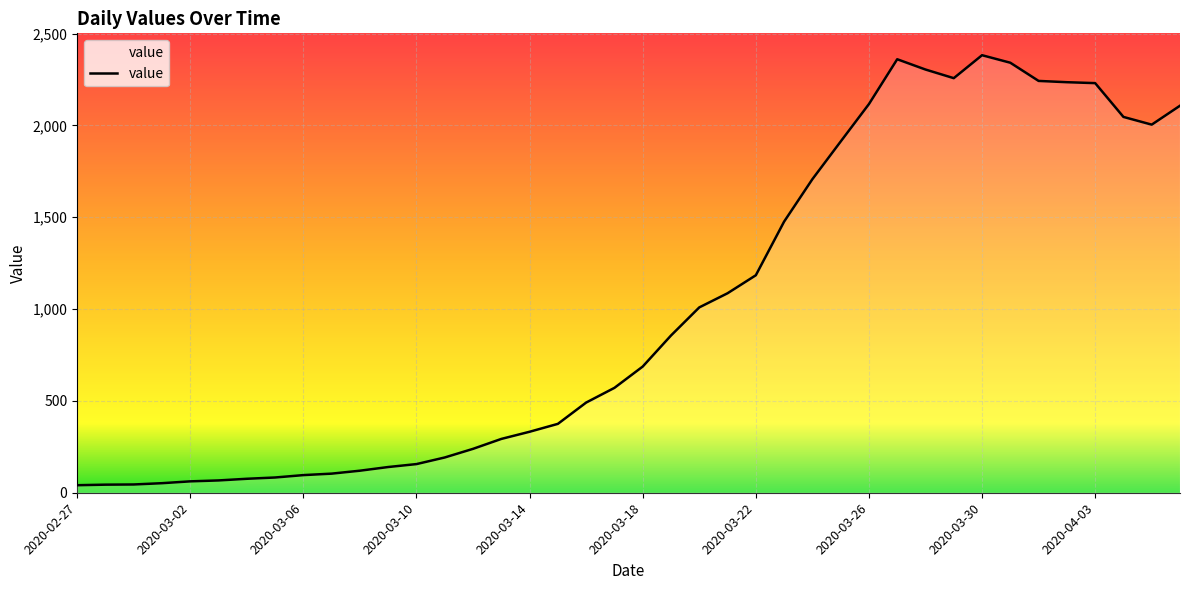

Does the chart display data point markers on the line(s)?

No